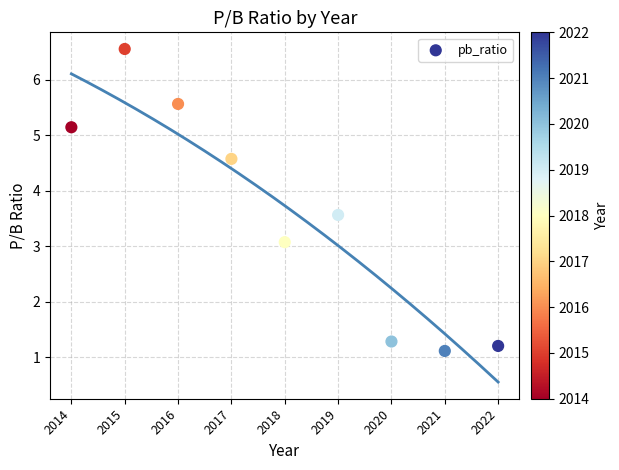

What Y value in the scatter plot is closest to 3?

3.1